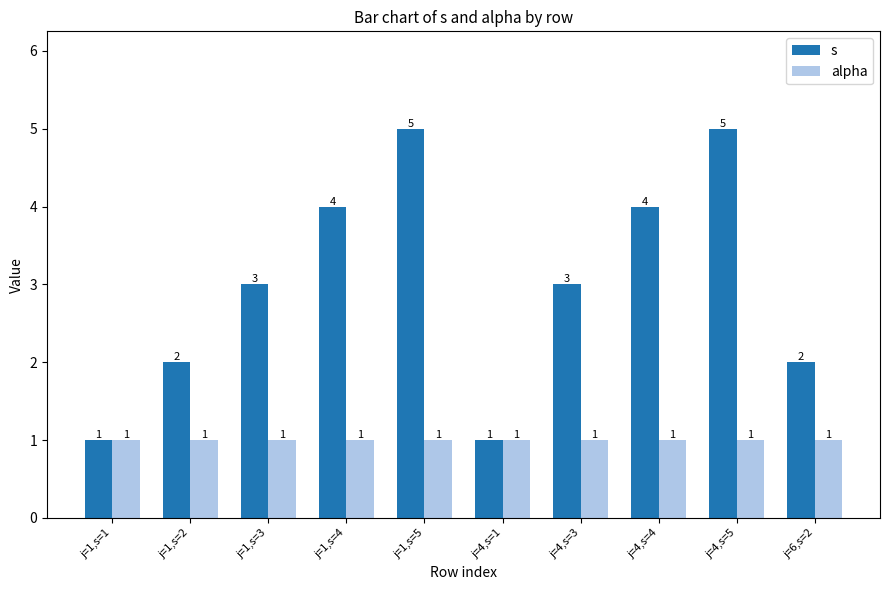

What is the highest value of the s series?

5